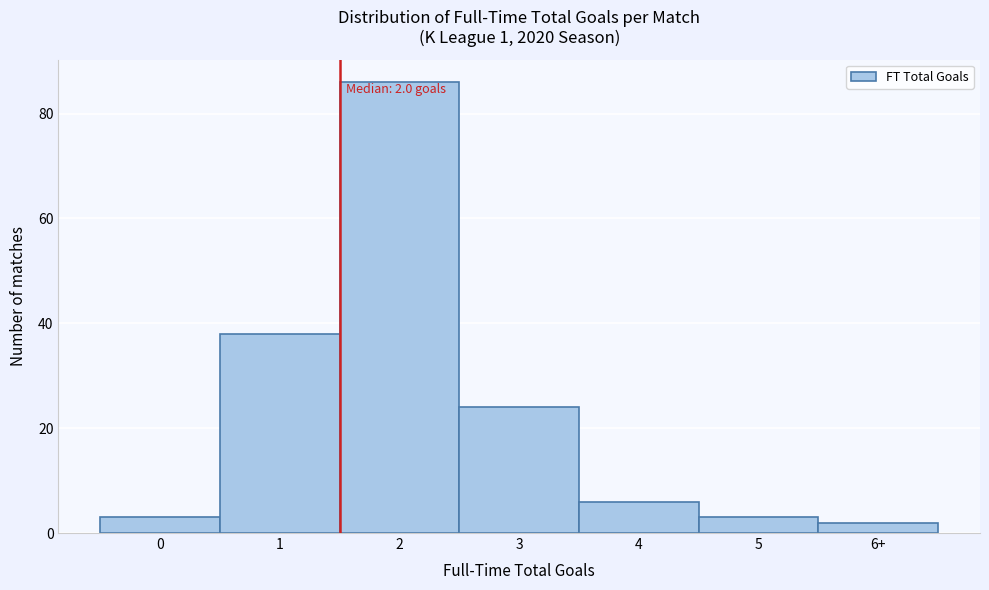

Reading left to right, extract all data points from this chart.

0=3	1=38	2=86	3=24	4=6	5=3	6+=2